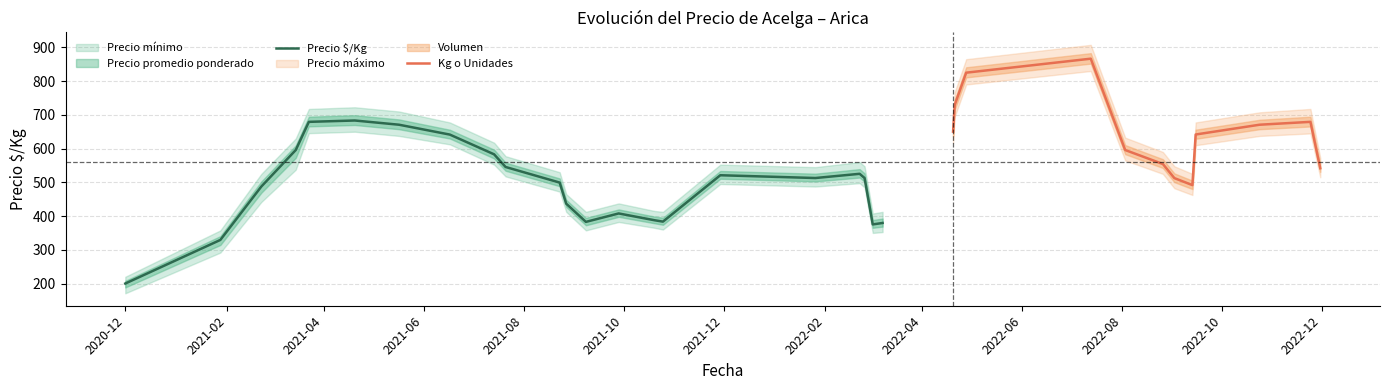

True or false: Precio promedio and Precio maximo intersect in this chart.

False